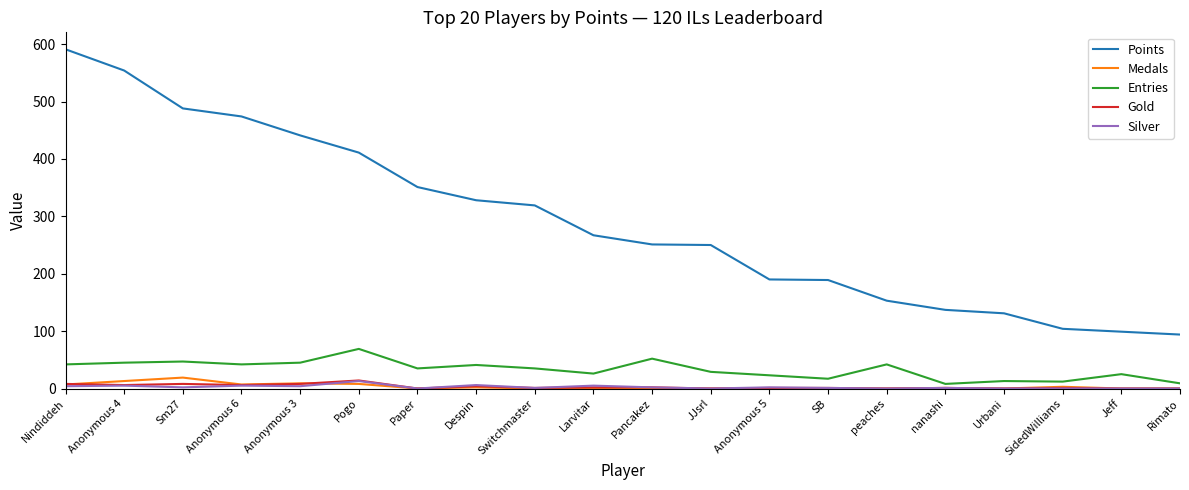

The value of Entries at Jeff is 25. True or false?

True